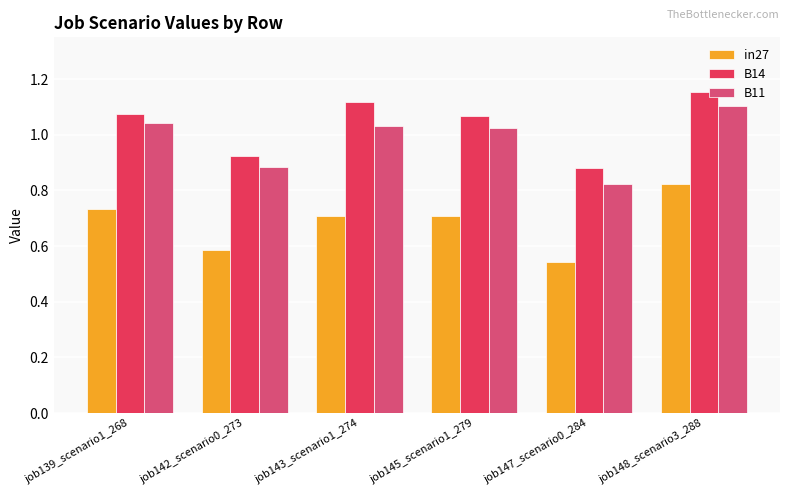

How many in27 values are between 0 and 1?

6